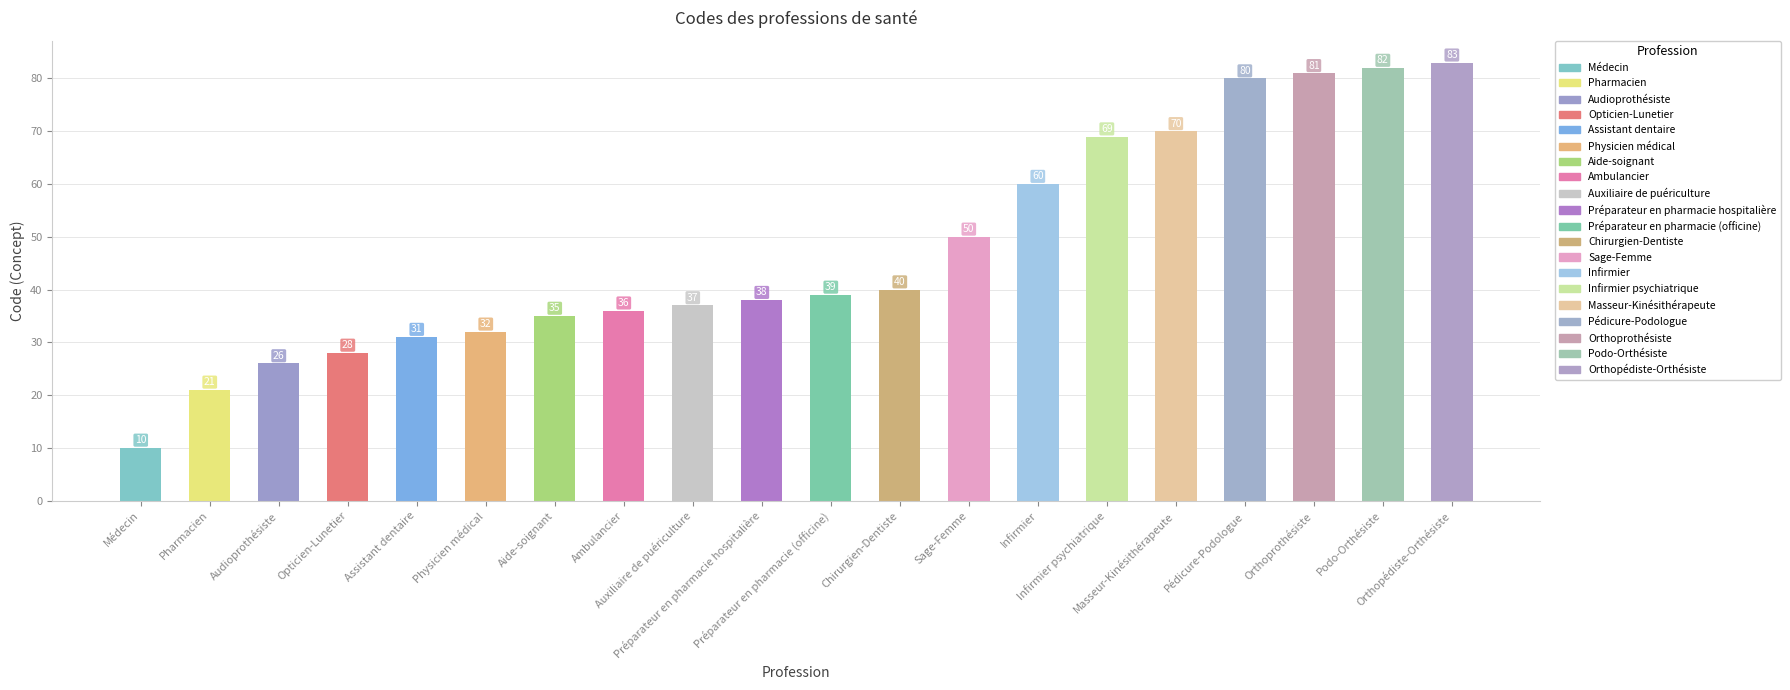

What is the label of the 9th bar from the right?

Chirurgien-Dentiste